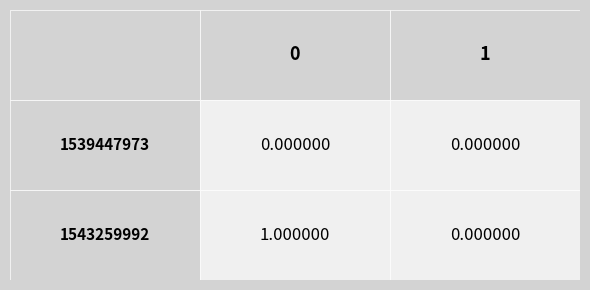

List the series in order of their peak value, lowest first.

1539447973, 1543259992